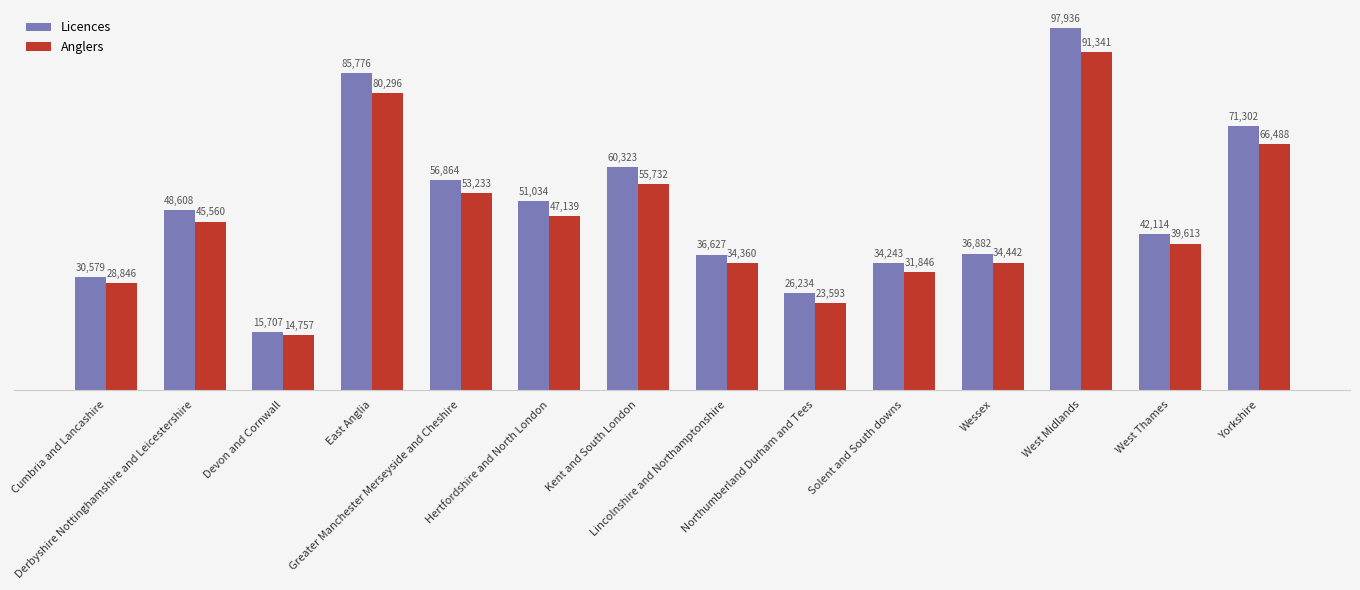

What is the difference between the Anglers values at Cumbria and Lancashire and Yorkshire?

37642